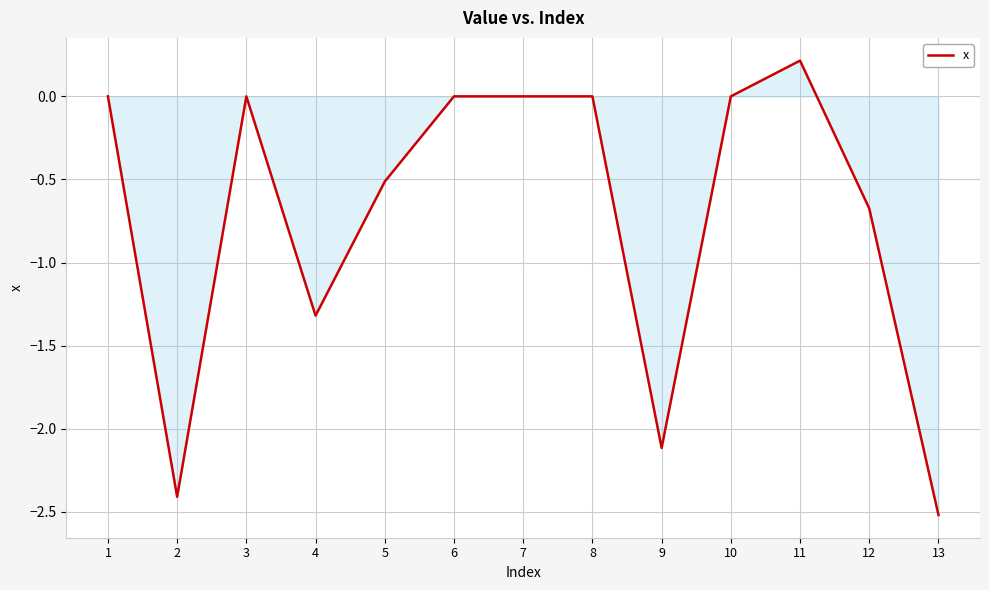

Is it true that the value at 11 is 0.1?

False